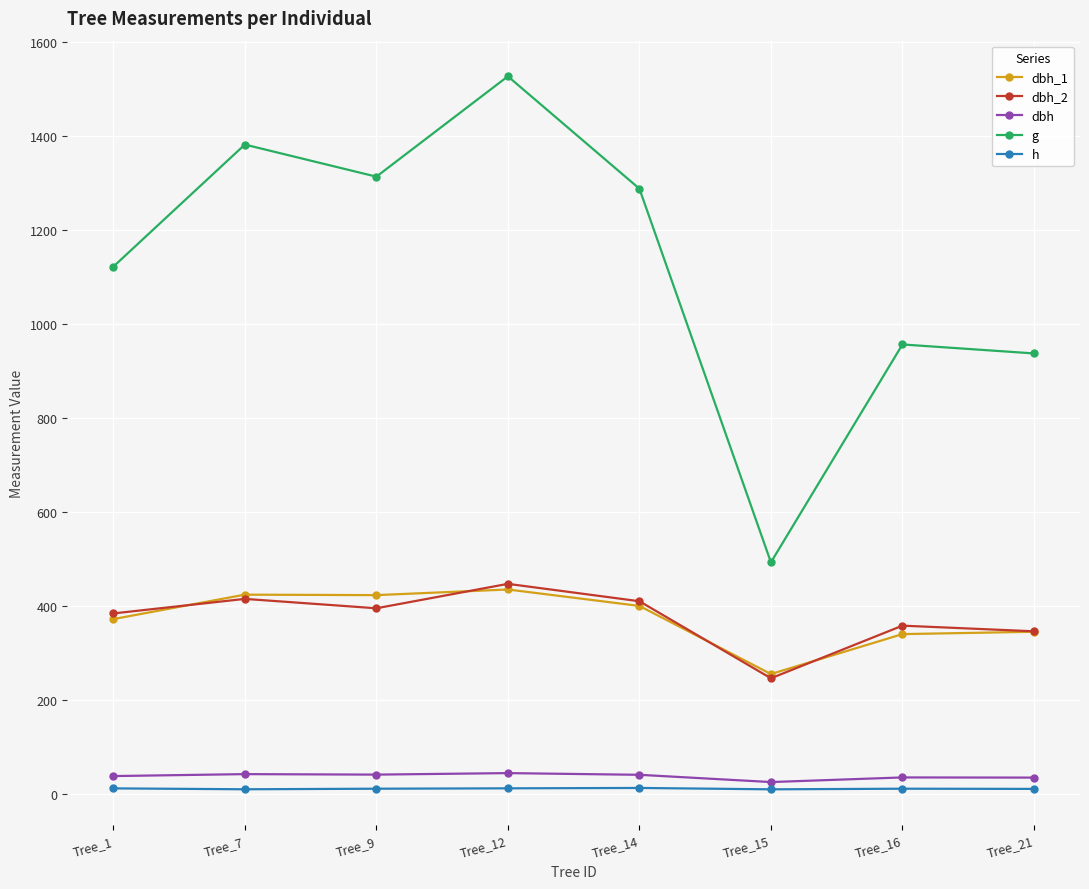

How many lines are shown in the chart?

5